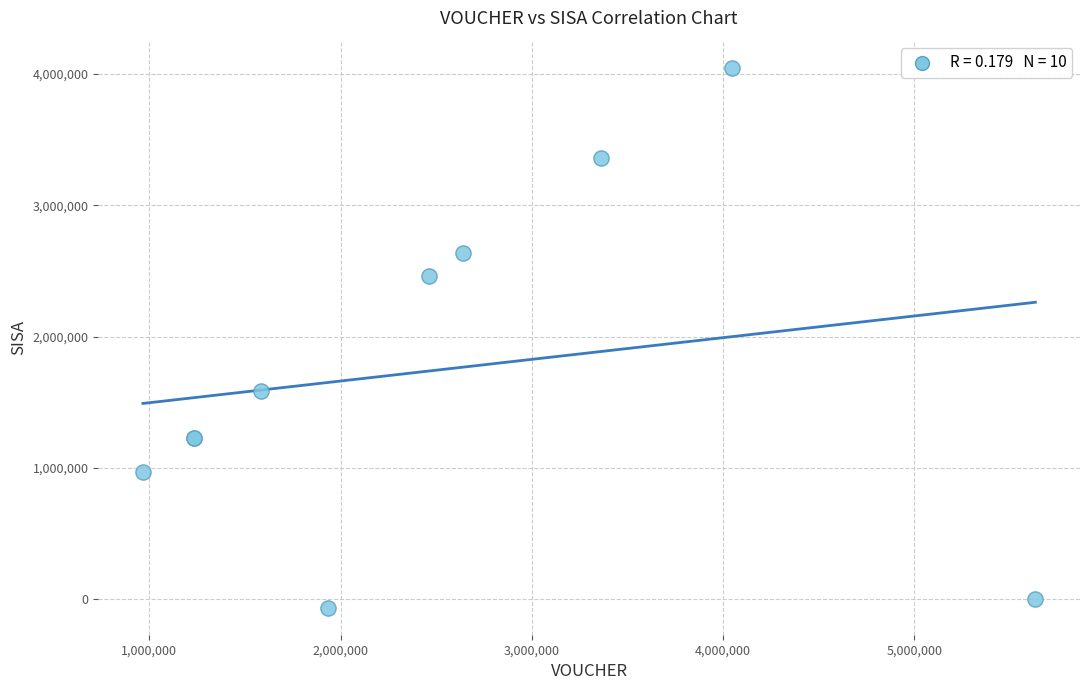

What Y value in the scatter plot is closest to 1992000?

1584000